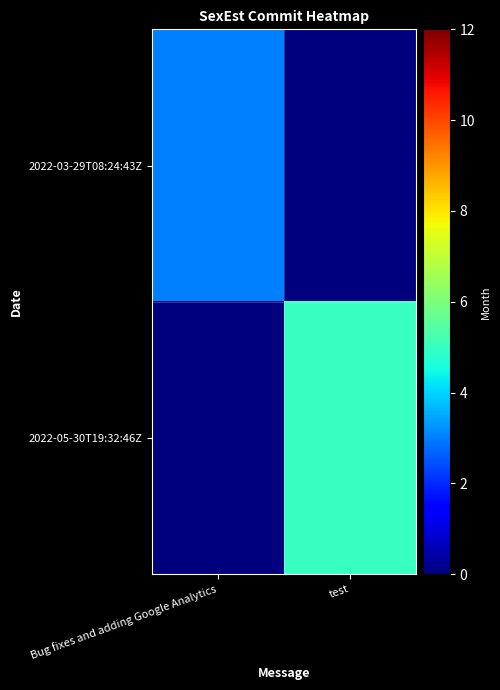

Reading left to right, list all the values displayed in this chart.

2022-03-29T08:24:43Z: Bug fixes and adding Google Analytics=3	test=0
2022-05-30T19:32:46Z: Bug fixes and adding Google Analytics=0	test=5